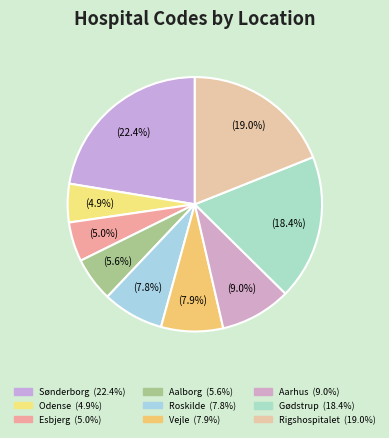

What is the change in value from Aarhus to Rigshospitalet?

+485949999999997